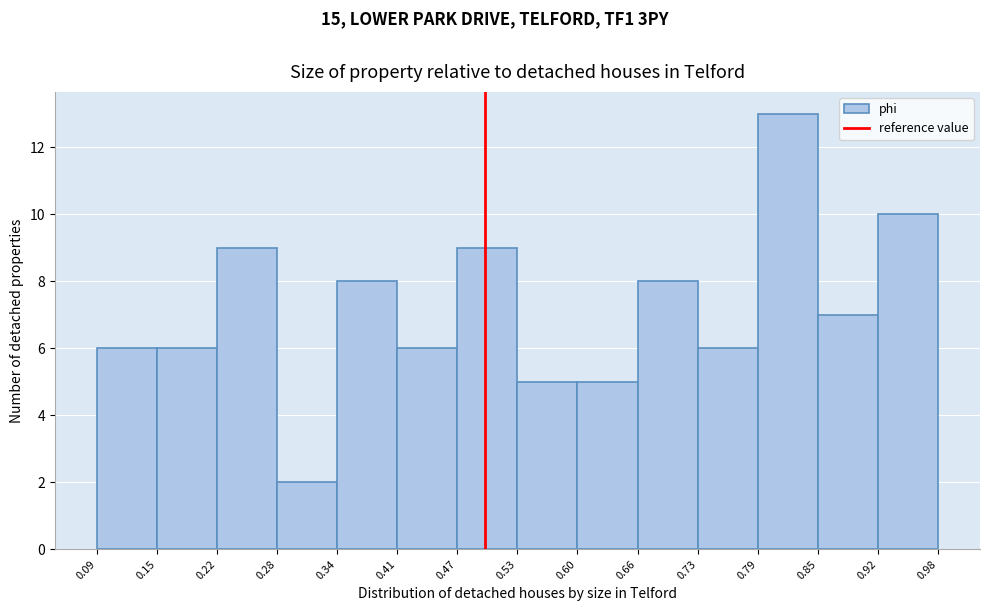

Reading left to right, list every bar in this chart as the range it spans on the x-axis followed by its height. The values are not printed on the chart, so give them approximately, as read against the axis.

0.09 to 0.15: 6
0.15 to 0.22: 6
0.22 to 0.28: 9
0.28 to 0.34: 2
0.34 to 0.41: 8
0.41 to 0.47: 6
0.47 to 0.53: 9
0.53 to 0.60: 5
0.60 to 0.66: 5
0.66 to 0.73: 8
0.73 to 0.79: 6
0.79 to 0.85: 13
0.85 to 0.92: 7
0.92 to 0.98: 10